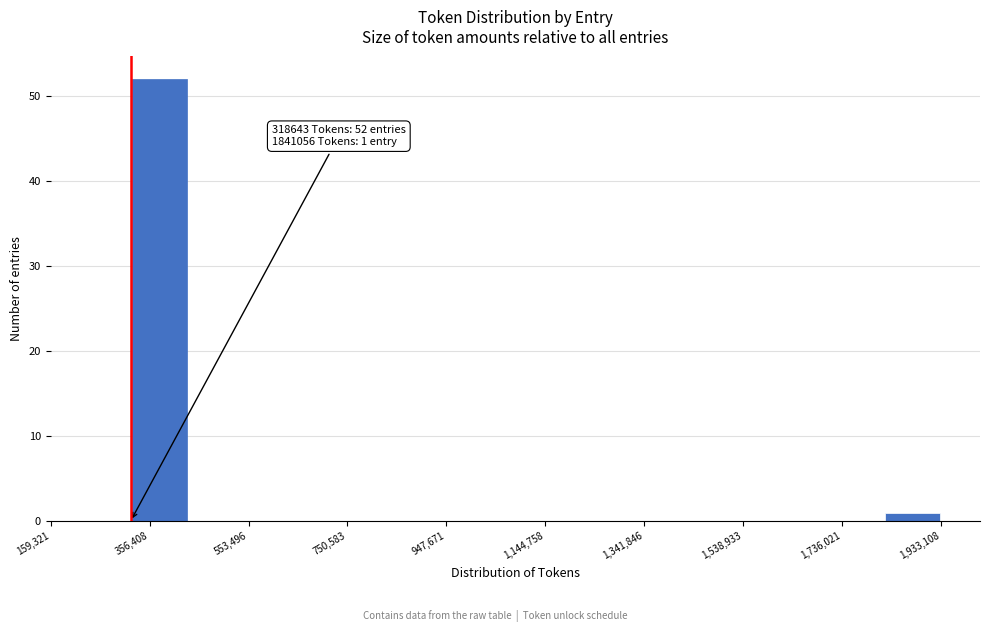

Over which range of the x-axis is the bar tallest?

320000 to 440000